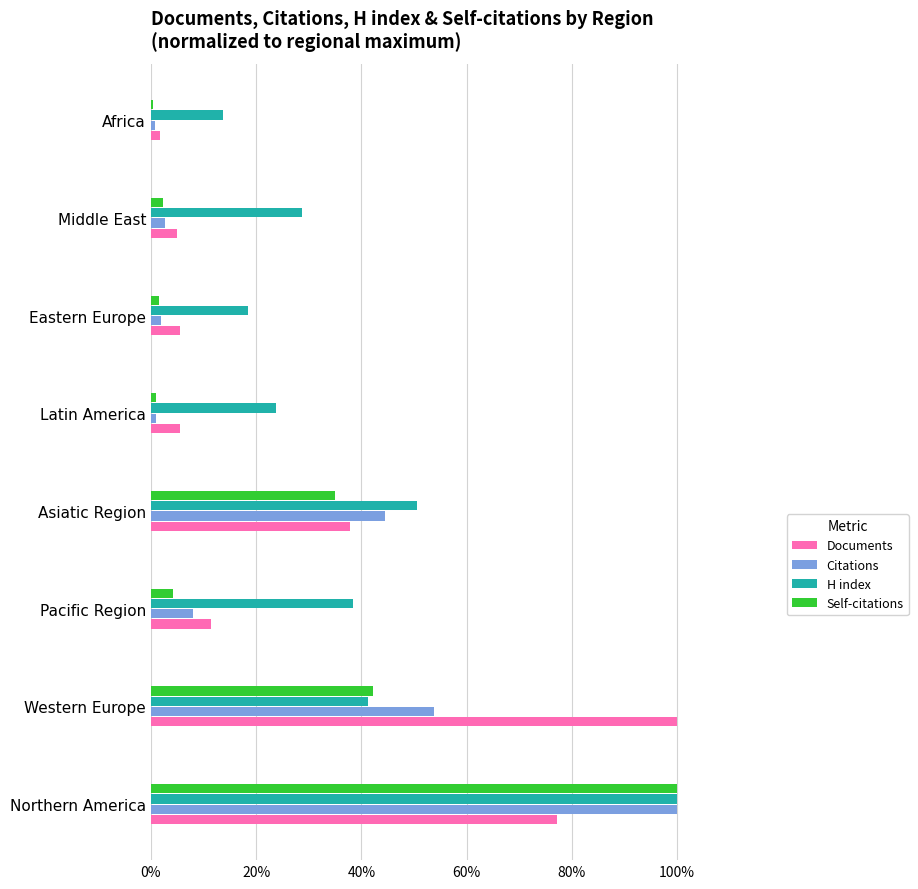

At which label does Self-citations reach its peak?

Northern America